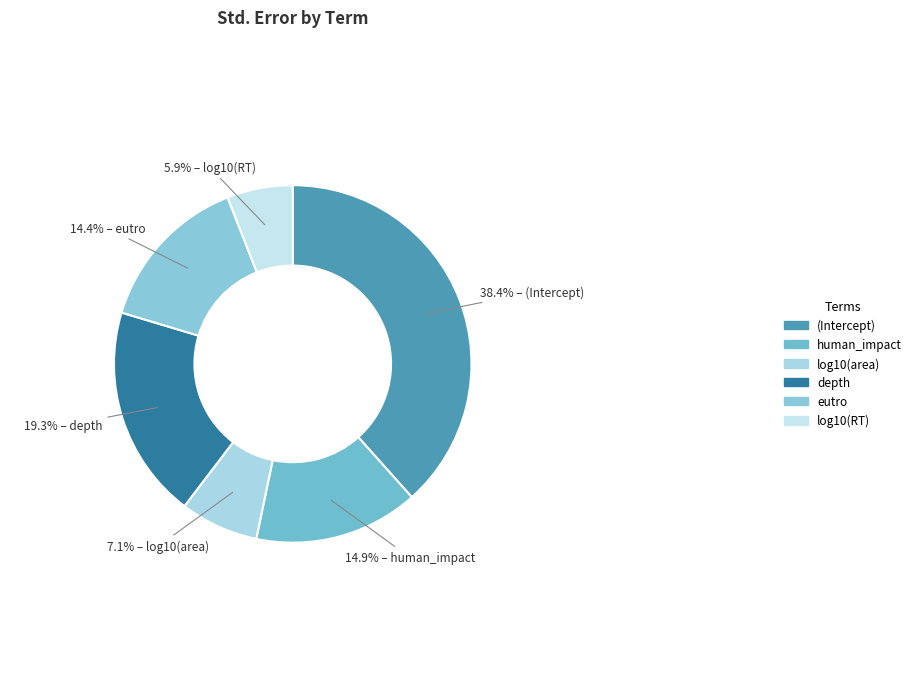

How many slices are in this pie chart?

6